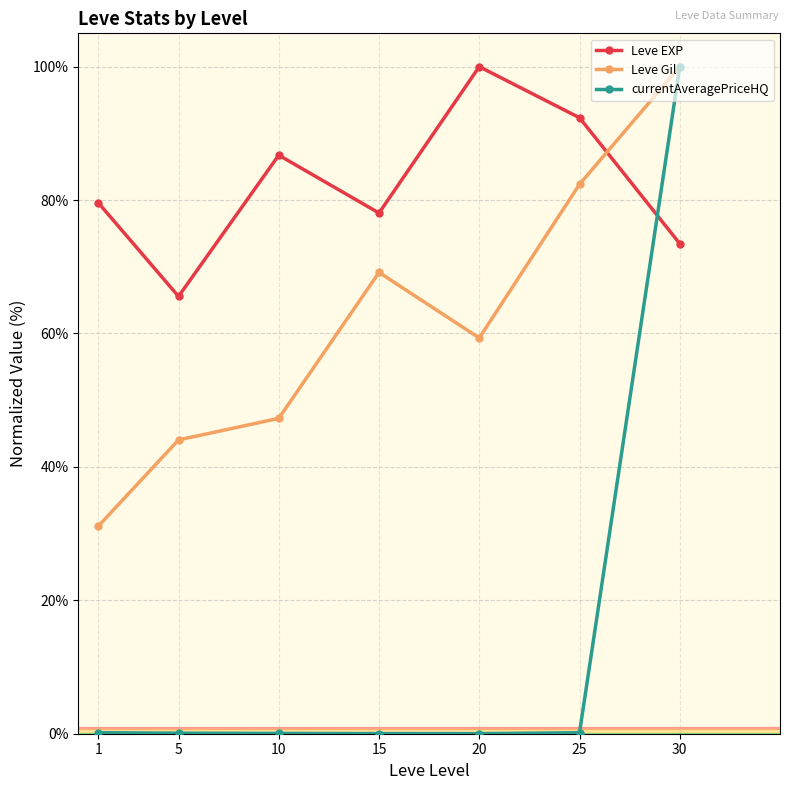

What are all the series names shown in the legend?

Leve EXP, Leve Gil, currentAveragePriceHQ